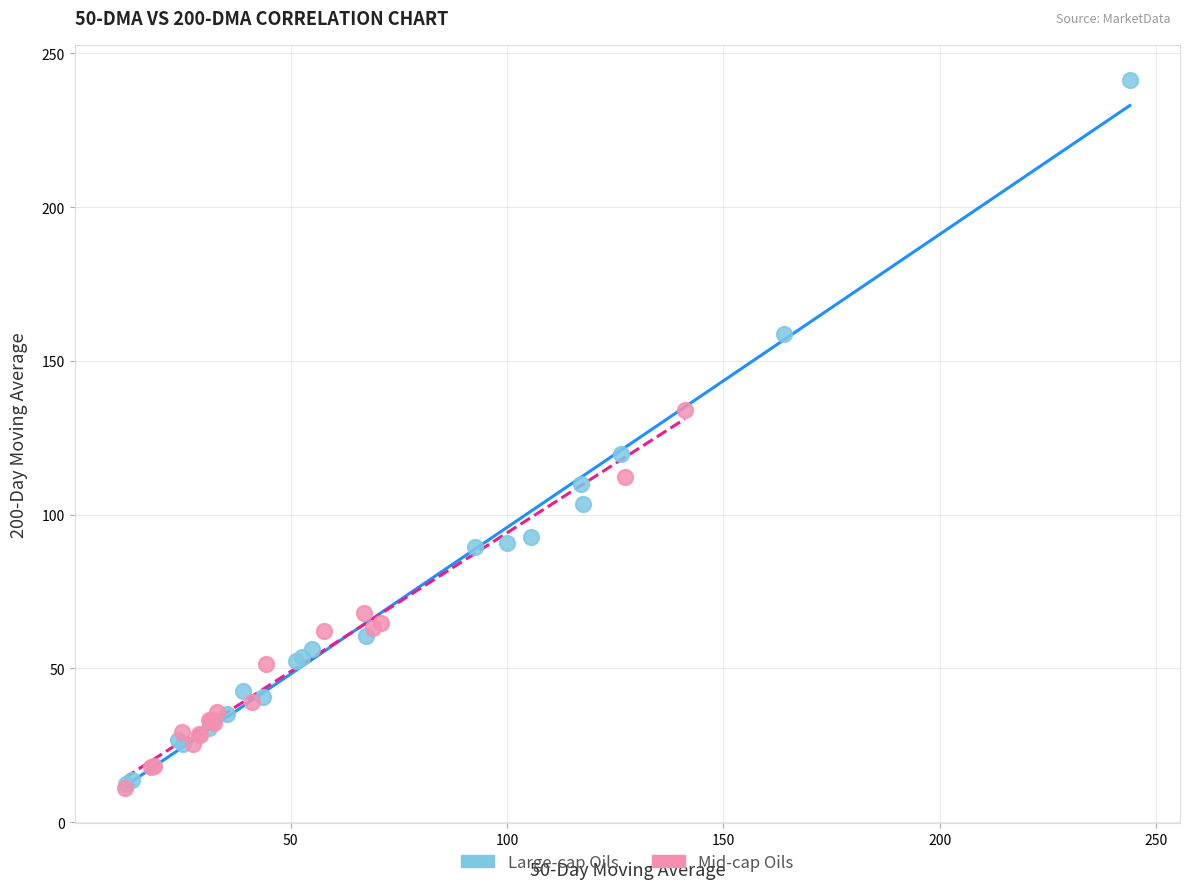

Which series contains the highest Y value?

Large-cap Oils